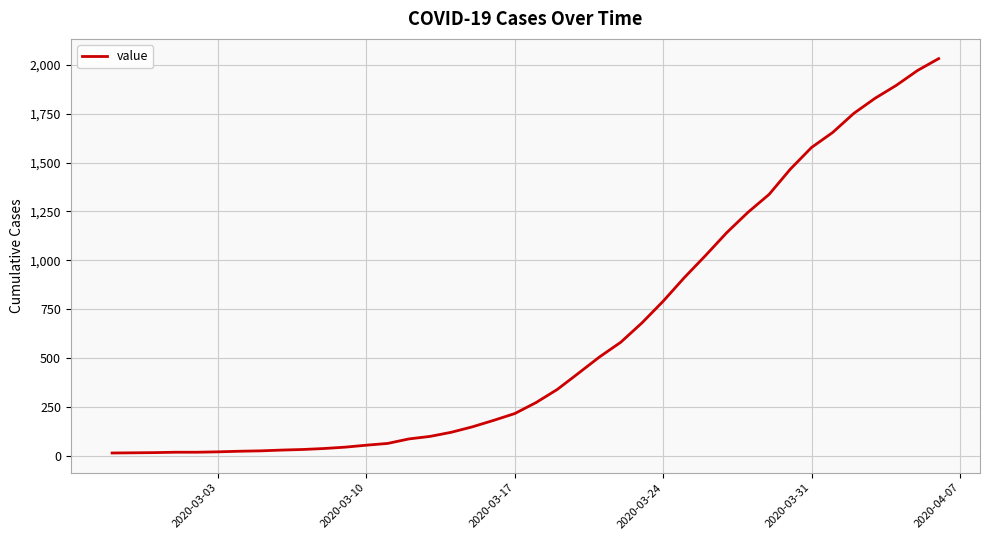

What is the difference between the maximum and minimum values?

2019